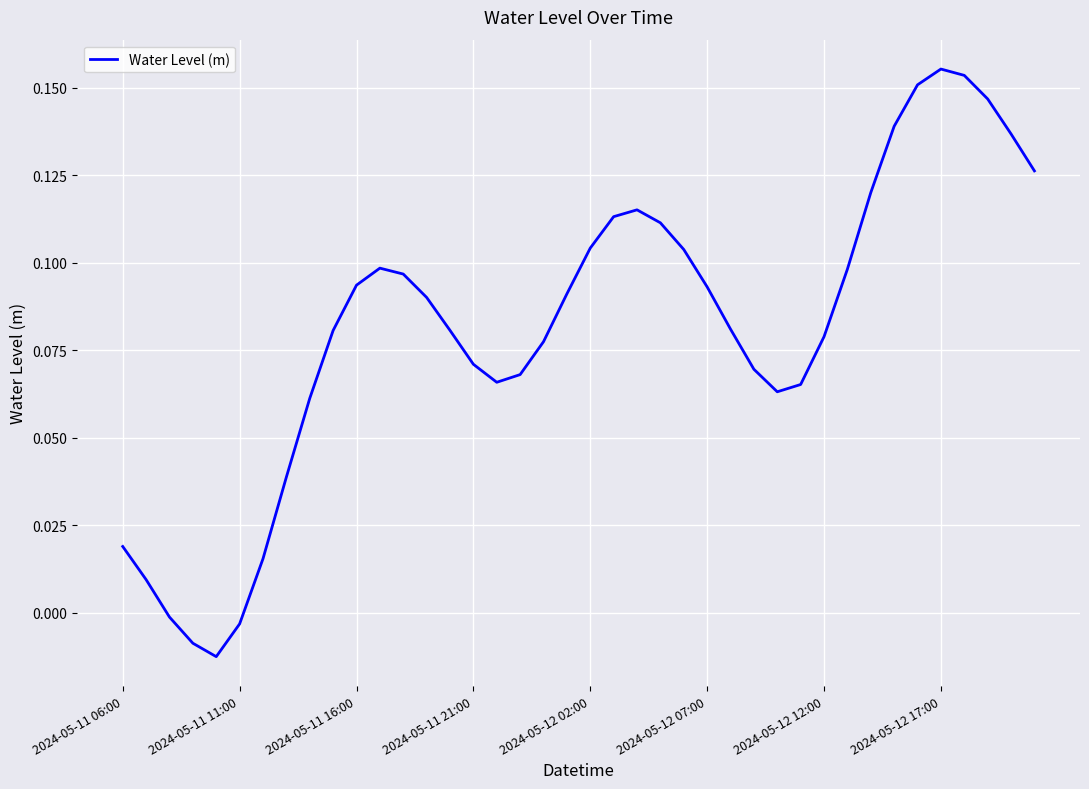

Is this an area chart (filled region under the line)?

No